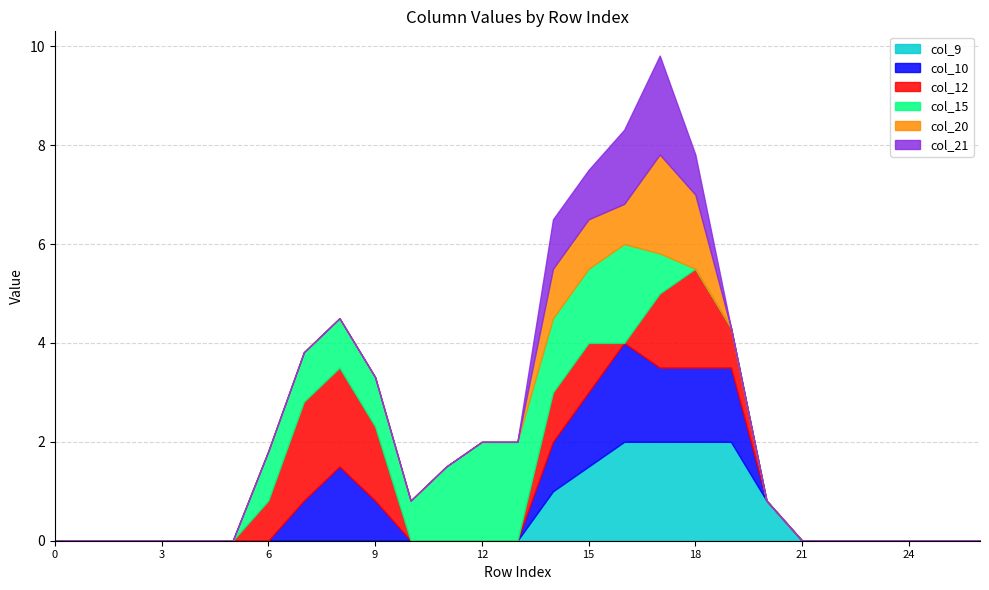

Reading left to right, extract all data points from this chart.

col_9: 0.0	0.0	0.0	0.0	0.0	0.0	0.0	0.0	0.0	0.0	0.0	0.0	0.0	0.0	1.0	1.5	2.0	2.0	2.0	2.0	0.8	0.0	0.0	0.0	0.0	0.0	0.0
col_10: 0.0	0.0	0.0	0.0	0.0	0.0	0.0	0.8	1.5	0.8	0.0	0.0	0.0	0.0	1.0	1.5	2.0	1.5	1.5	1.5	0.0	0.0	0.0	0.0	0.0	0.0	0.0
col_12: 0.0	0.0	0.0	0.0	0.0	0.0	0.8	2.0	2.0	1.5	0.0	0.0	0.0	0.0	1.0	1.0	0.0	1.5	2.0	0.8	0.0	0.0	0.0	0.0	0.0	0.0	0.0
col_15: 0.0	0.0	0.0	0.0	0.0	0.0	1.0	1.0	1.0	1.0	0.8	1.5	2.0	2.0	1.5	1.5	2.0	0.8	0.0	0.0	0.0	0.0	0.0	0.0	0.0	0.0	0.0
col_20: 0.0	0.0	0.0	0.0	0.0	0.0	0.0	0.0	0.0	0.0	0.0	0.0	0.0	0.0	1.0	1.0	0.8	2.0	1.5	0.0	0.0	0.0	0.0	0.0	0.0	0.0	0.0
col_21: 0.0	0.0	0.0	0.0	0.0	0.0	0.0	0.0	0.0	0.0	0.0	0.0	0.0	0.0	1.0	1.0	1.5	2.0	0.8	0.0	0.0	0.0	0.0	0.0	0.0	0.0	0.0